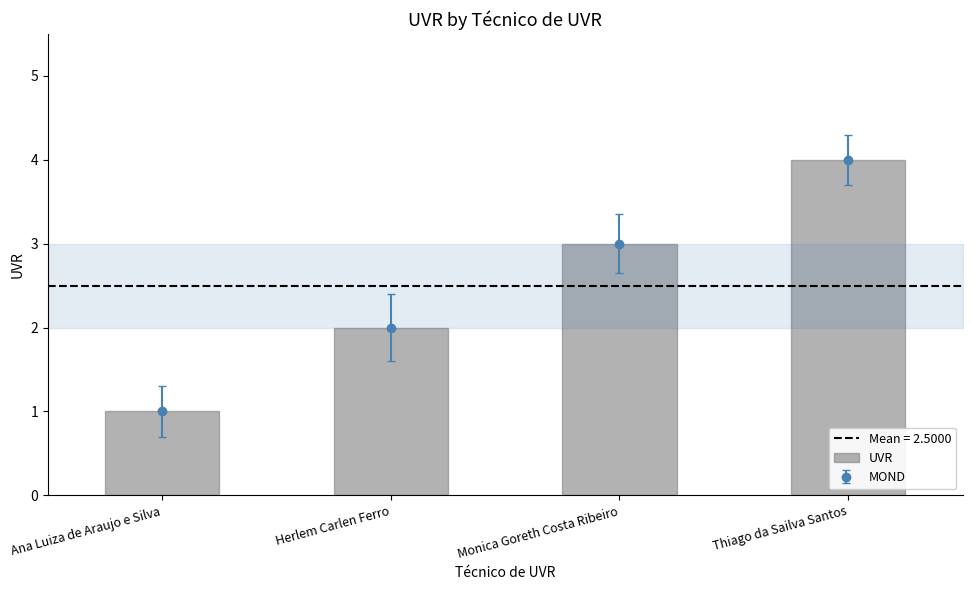

What is the label of the 1st bar from the left?

Ana Luiza de Araujo e Silva